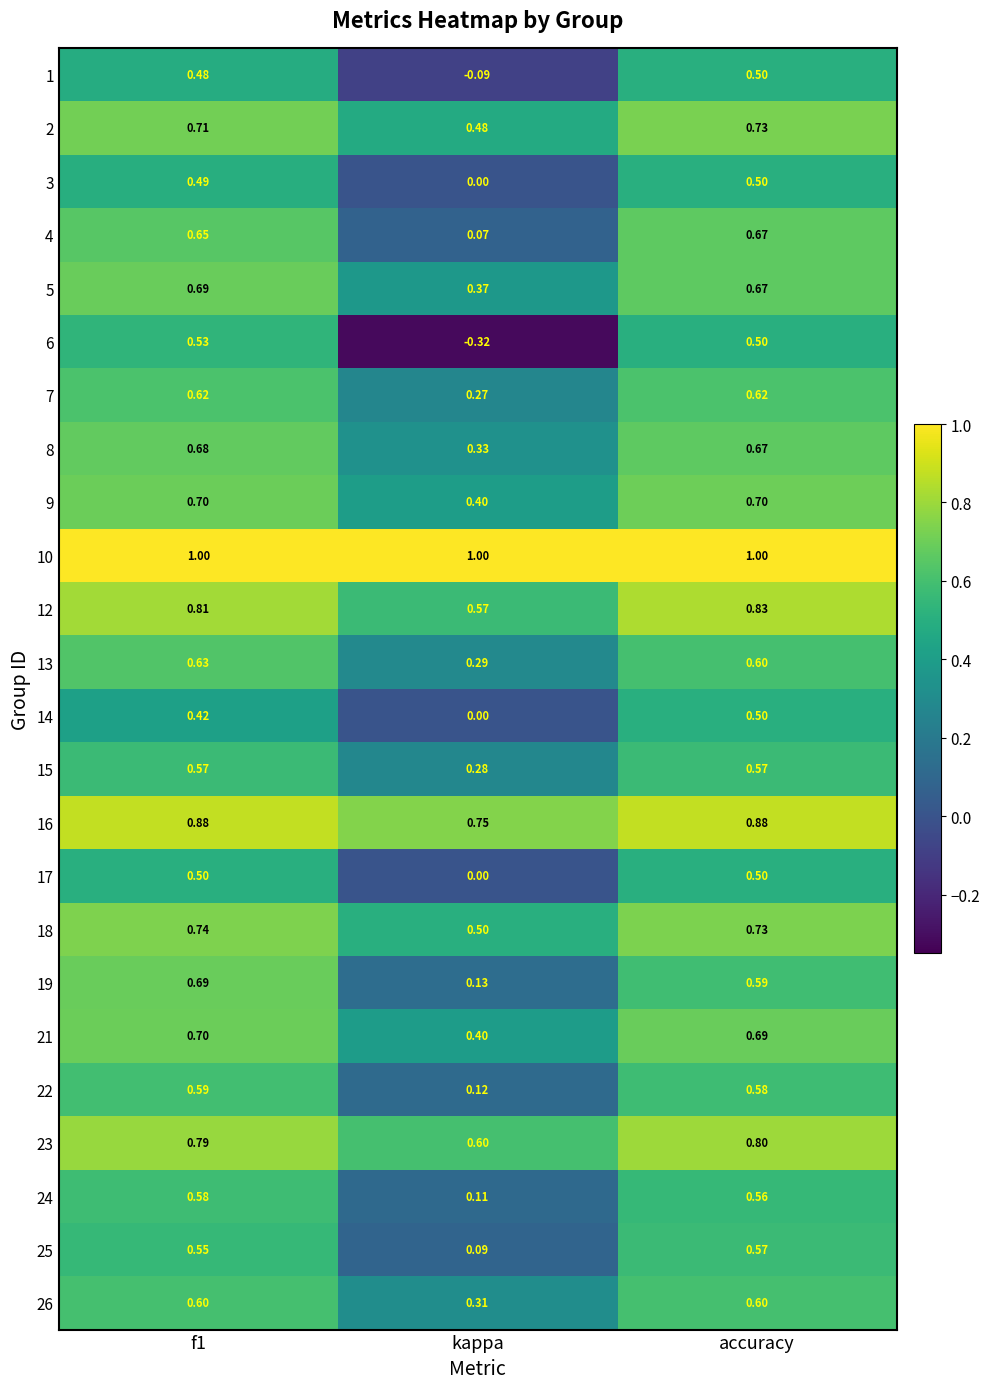

What is the total value across all series at accuracy?

15.6